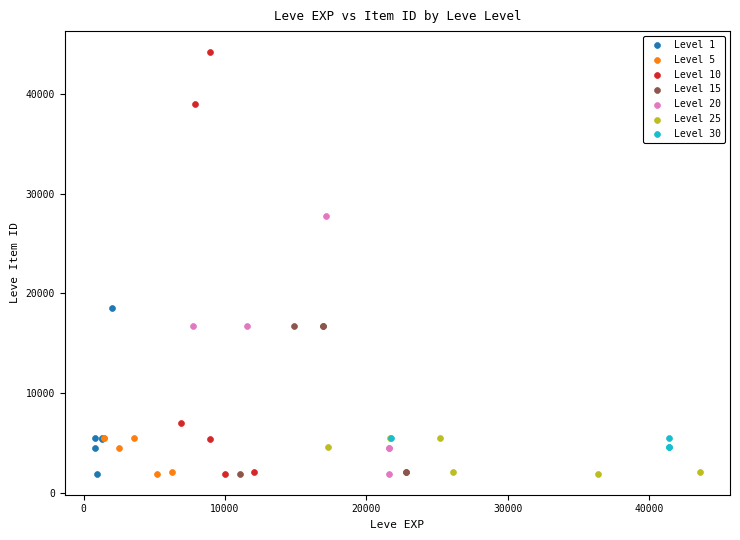

Which series contains the highest Y value?

Level 10